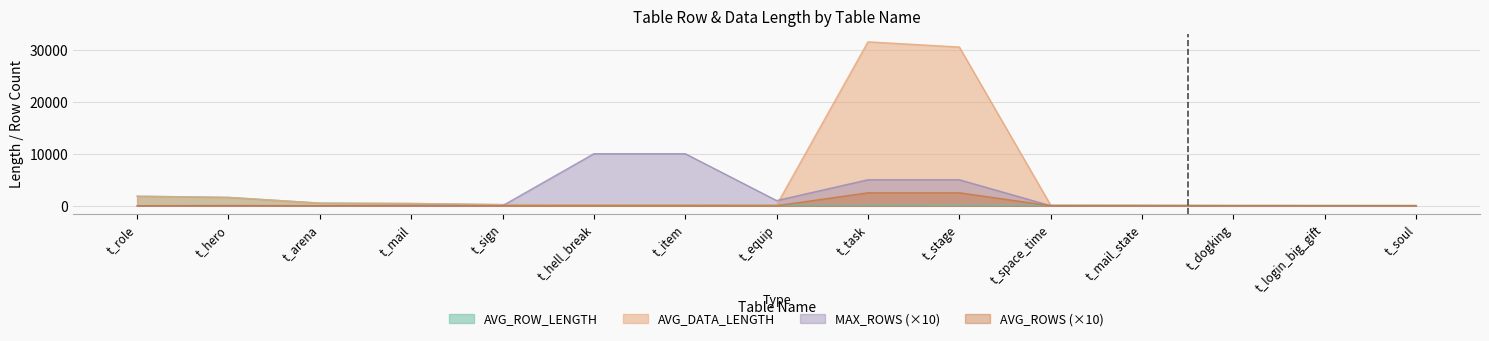

What is the label of the 5th point from the right?

t_space_time